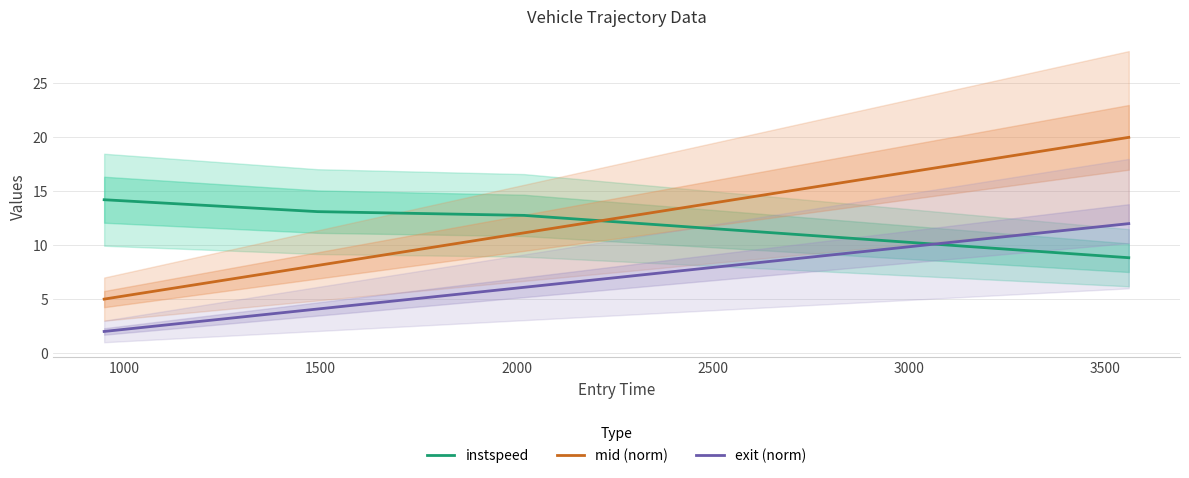

What is the difference between the maximum and minimum values in the mid (norm) series?

15.0